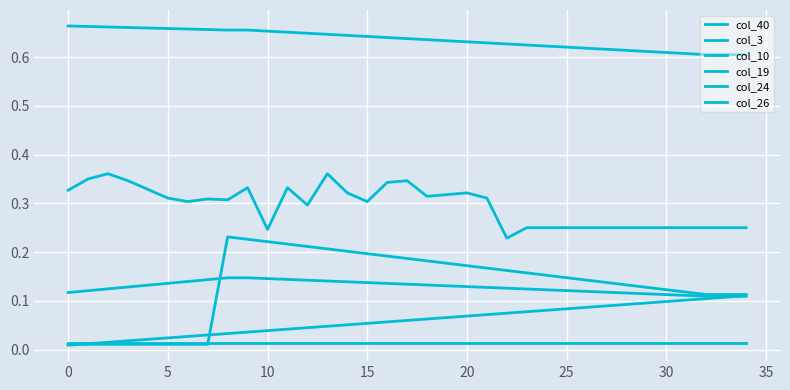

What is the difference between the maximum and minimum values in the col_3 series?

0.1